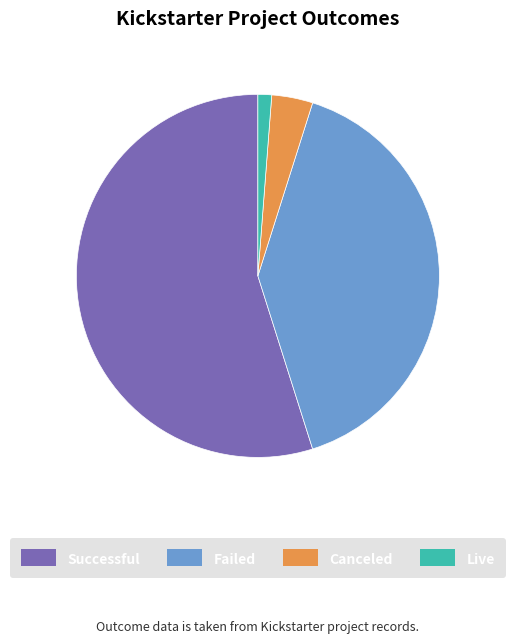

Rank the categories by value from highest to lowest.

Successful, Failed, Canceled, Live